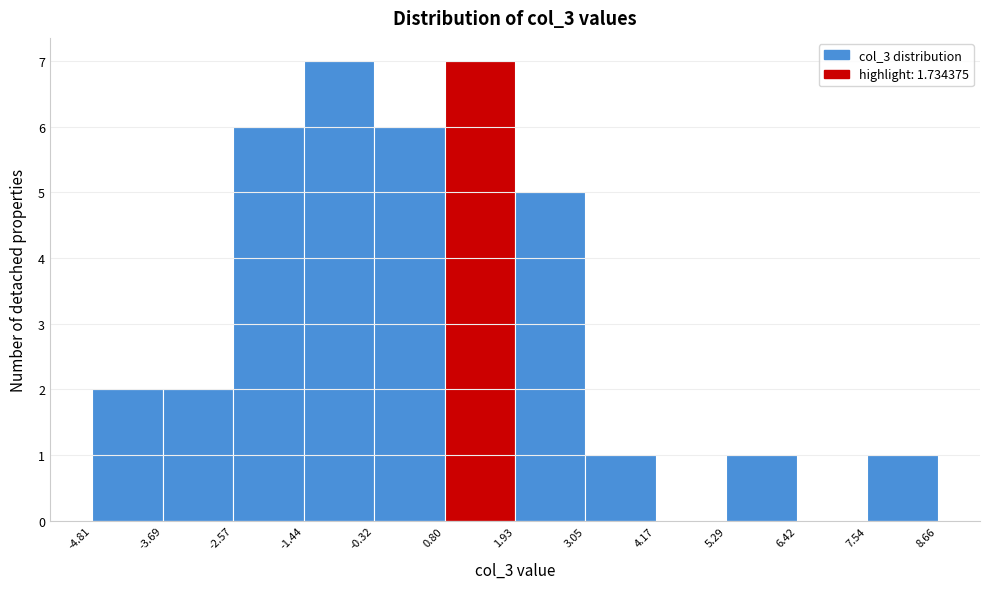

Reading left to right, list every bar in this chart as the range it spans on the x-axis followed by its height. The values are not printed on the chart, so give them approximately, as read against the axis.

-4.81 to -3.69: 2
-3.69 to -2.57: 2
-2.57 to -1.44: 6
-1.44 to -0.32: 7
-0.32 to 0.80: 6
0.80 to 1.93: 7
1.93 to 3.05: 5
3.05 to 4.17: 1
4.17 to 5.29: 0
5.29 to 6.42: 1
6.42 to 7.54: 0
7.54 to 8.66: 1